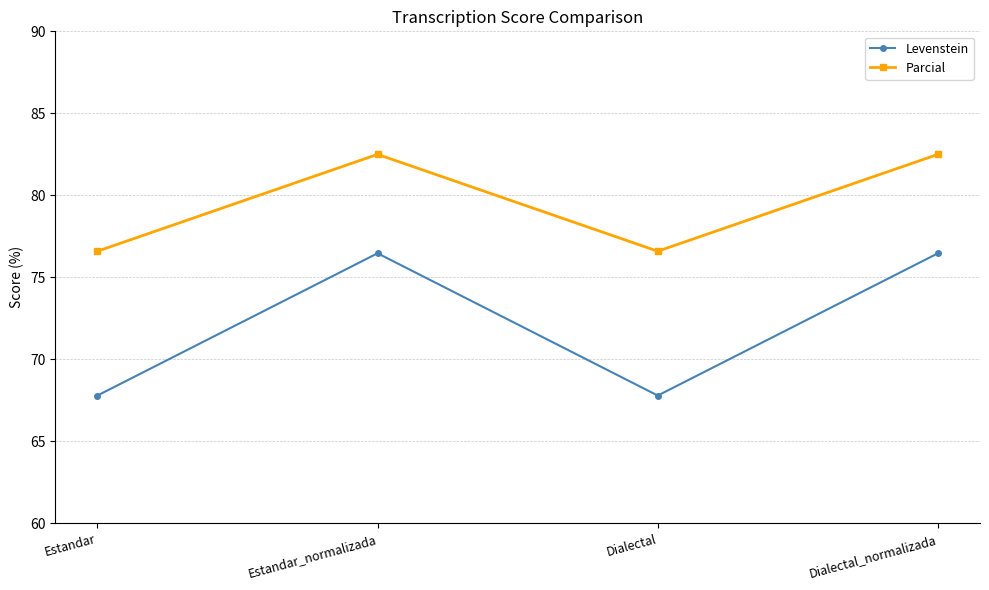

How many values in the Levenstein series are below 76?

2